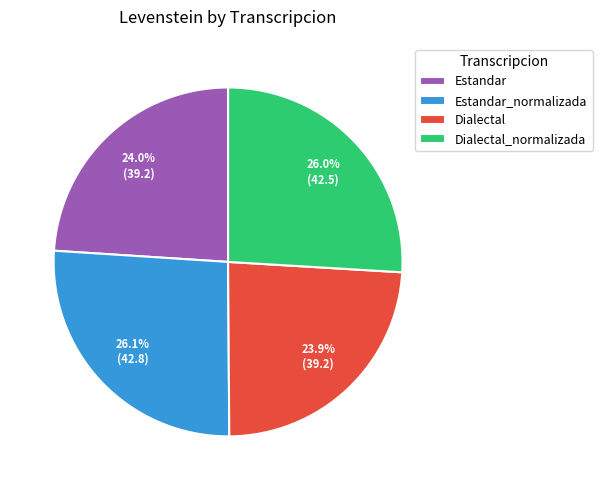

To the nearest percent, what portion does Dialectal_normalizada represent?

26%